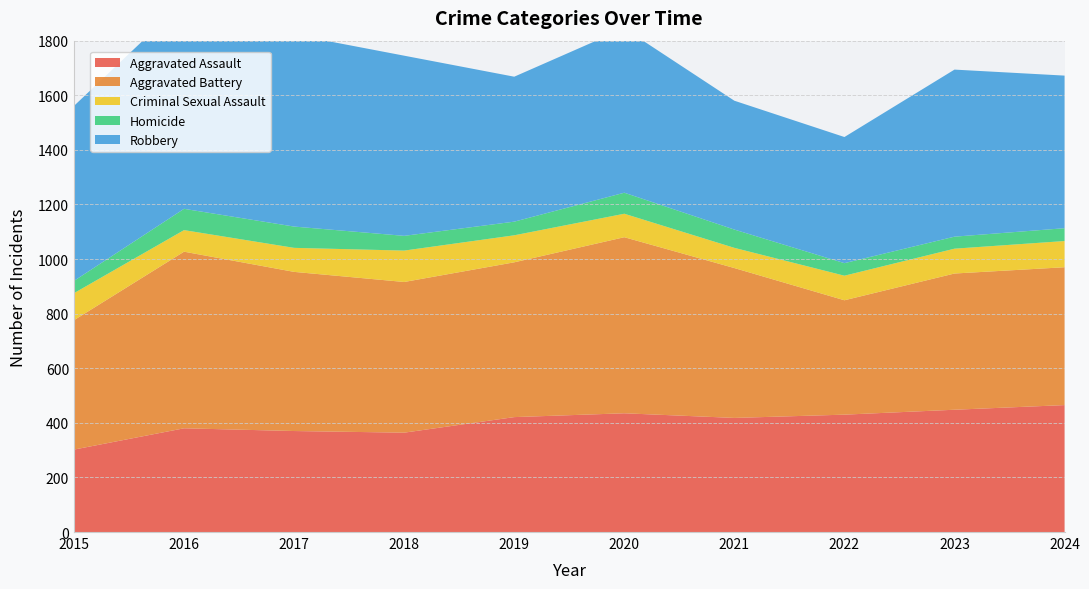

Reading left to right, what are all the values shown in this chart?

Aggravated Assault: 2015=302	2016=380	2017=370	2018=364	2019=421	2020=435	2021=418	2022=430	2023=448	2024=465
Aggravated Battery: 2015=474	2016=647	2017=583	2018=552	2019=567	2020=645	2021=549	2022=419	2023=499	2024=505
Criminal Sexual Assault: 2015=99	2016=79	2017=88	2018=115	2019=99	2020=86	2021=74	2022=90	2023=91	2024=96
Homicide: 2015=45	2016=78	2017=78	2018=54	2019=50	2020=77	2021=67	2022=46	2023=44	2024=47
Robbery: 2015=641	2016=759	2017=703	2018=660	2019=531	2020=602	2021=472	2022=462	2023=612	2024=559